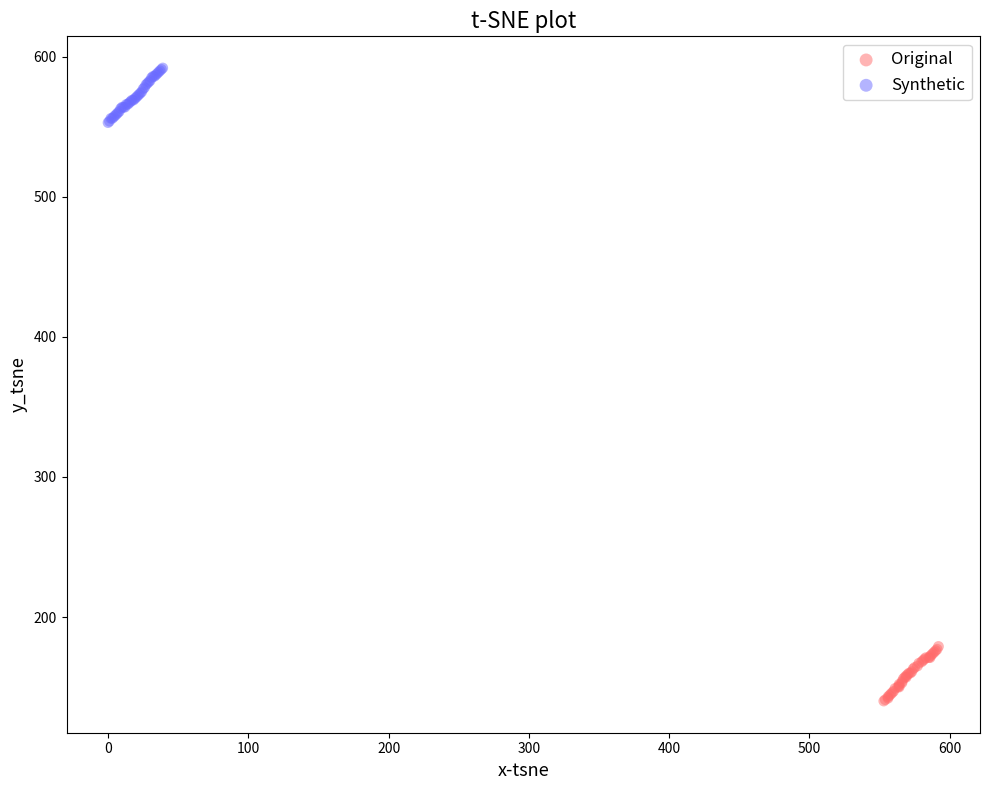

What are all the series names shown in the legend?

Original, Synthetic